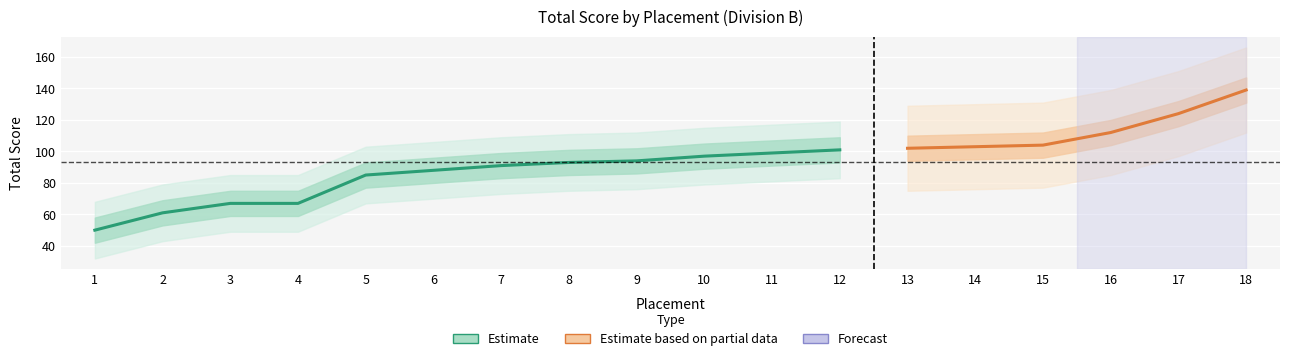

What is the ratio of the value at 5 to the value at 17?

0.7